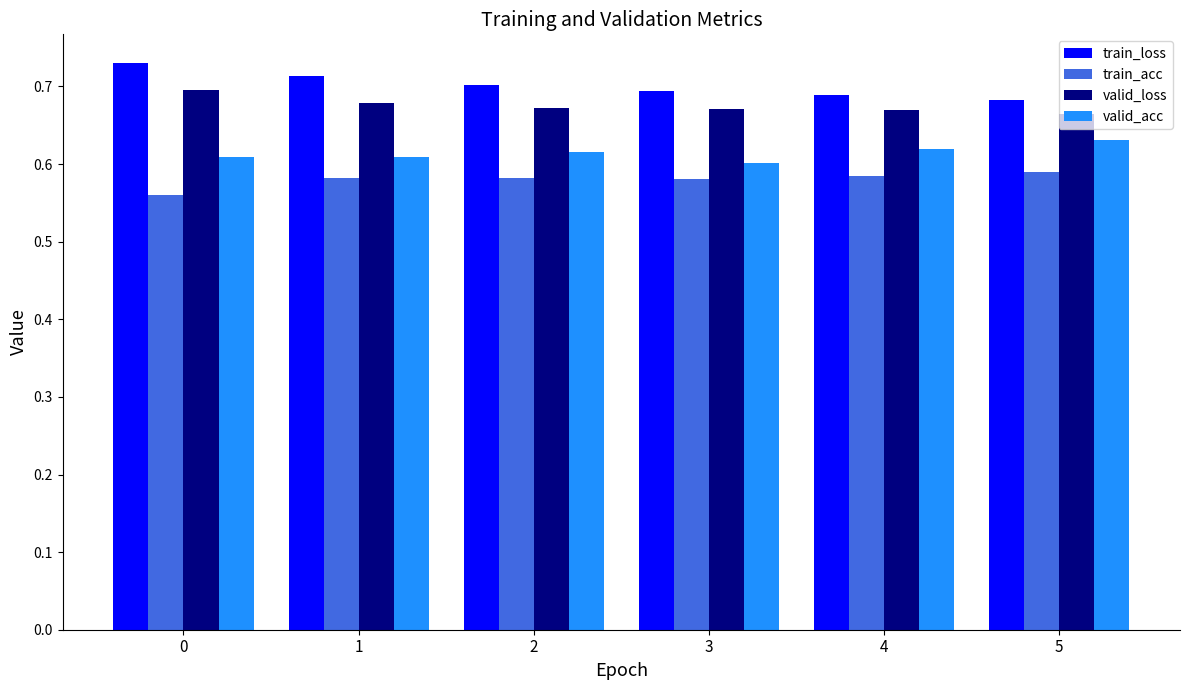

What is the spread (max minus min) of values at 2?

0.1